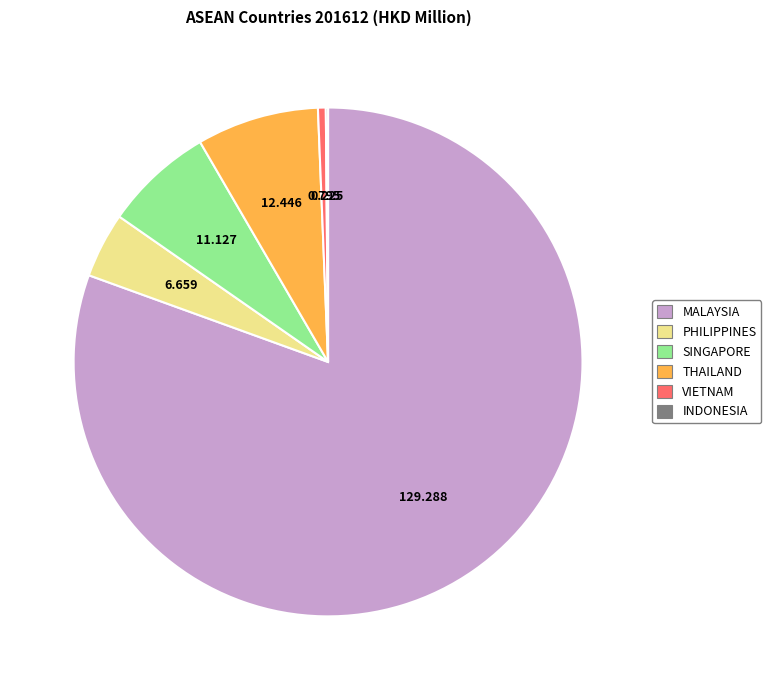

What is the largest slice in the pie chart?

MALAYSIA